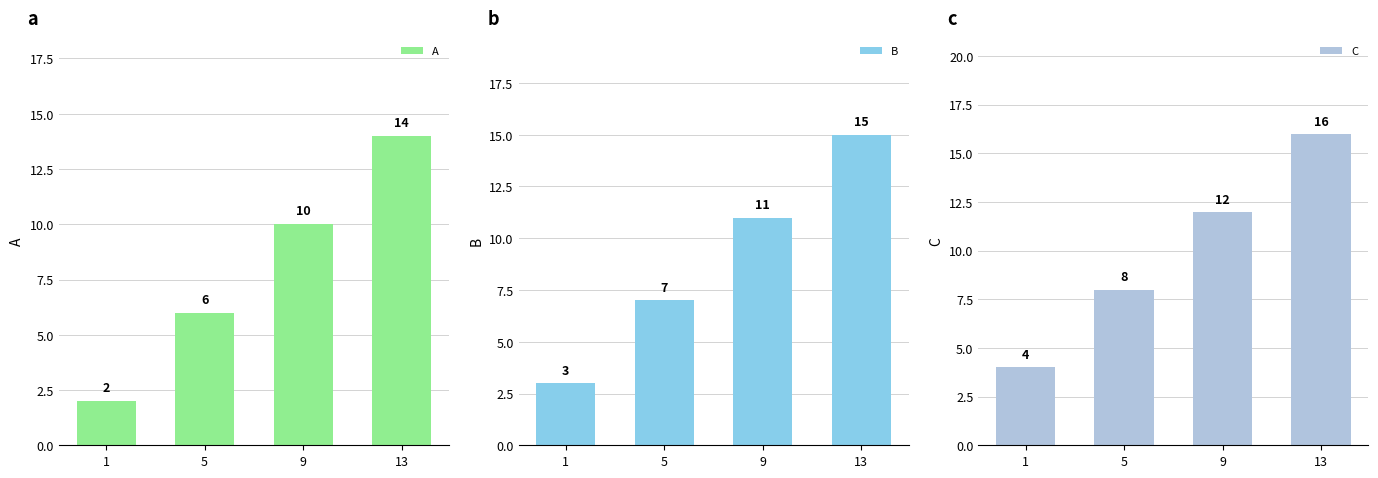

How many data points in A are less than 10?

2